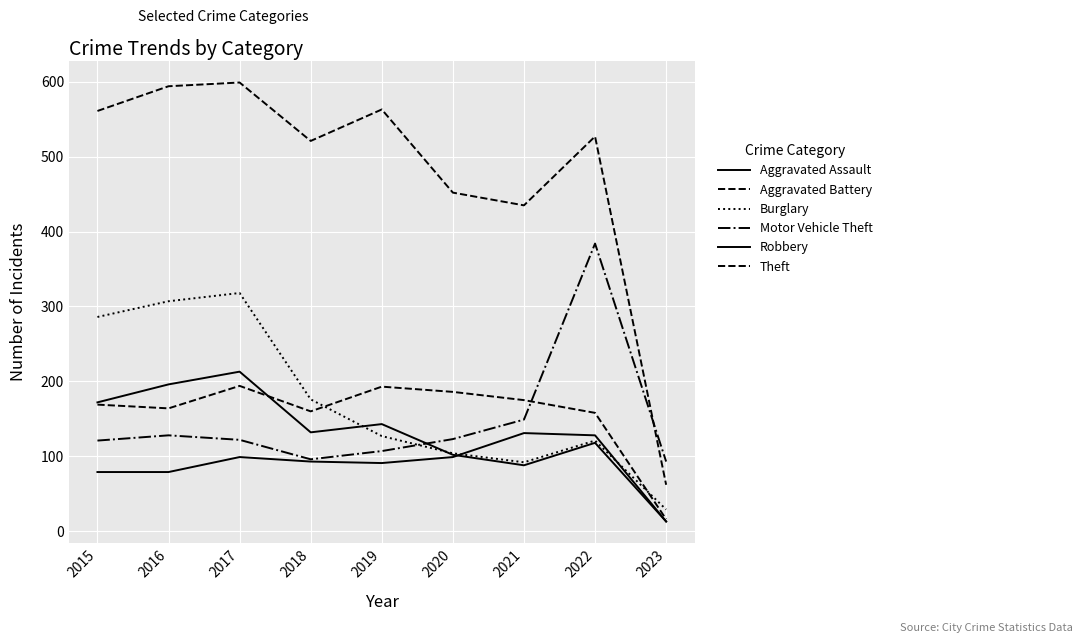

True or false: Theft has more than 0 interior local peaks.

True